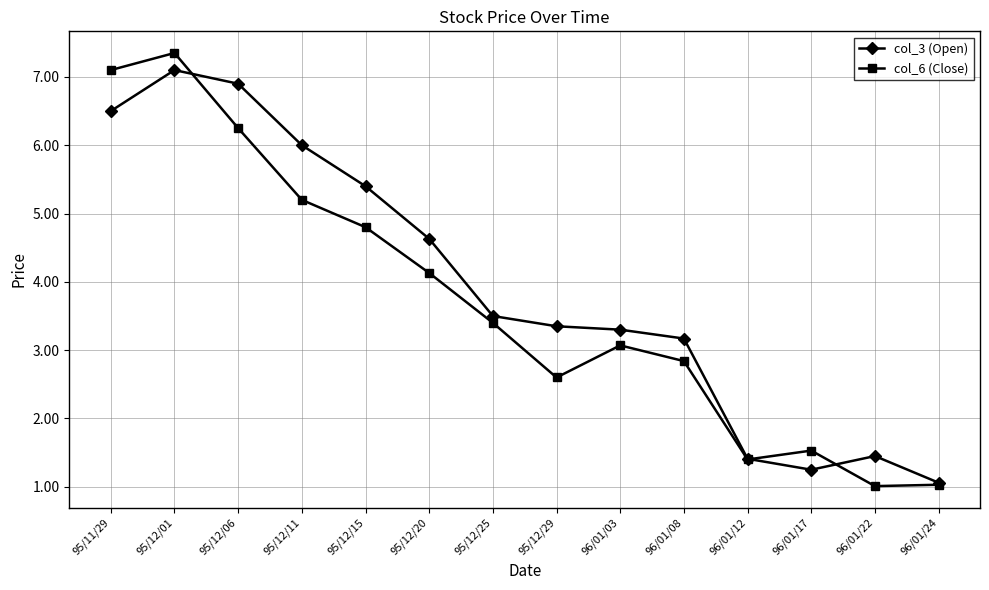

Between which two adjacent categories do col_3 (Open) and col_6 (Close) first intersect?

95/12/01 and 95/12/06